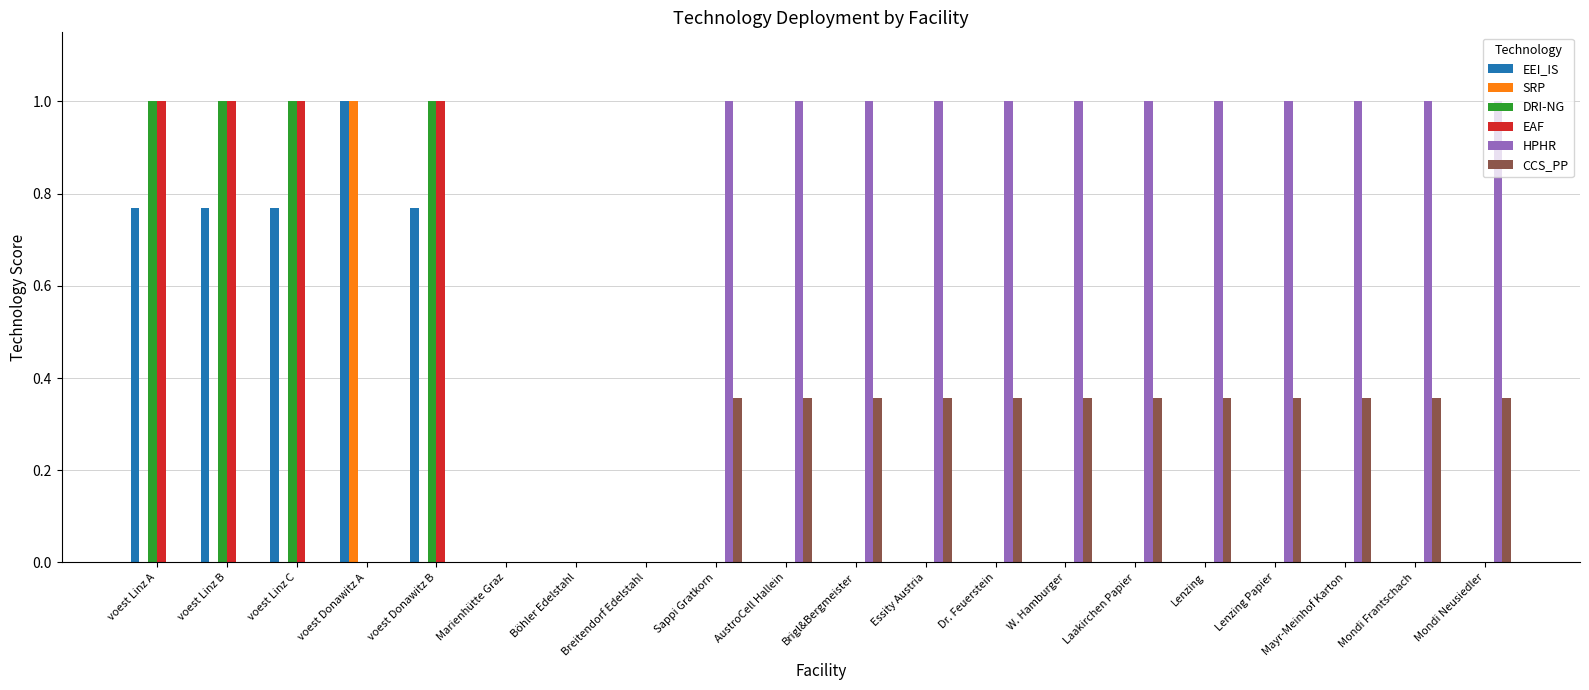

Which series has the largest total across all categories?

HPHR